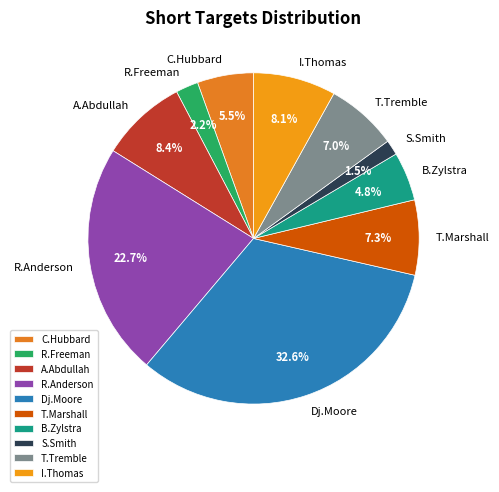

How many segments does this pie chart have?

10